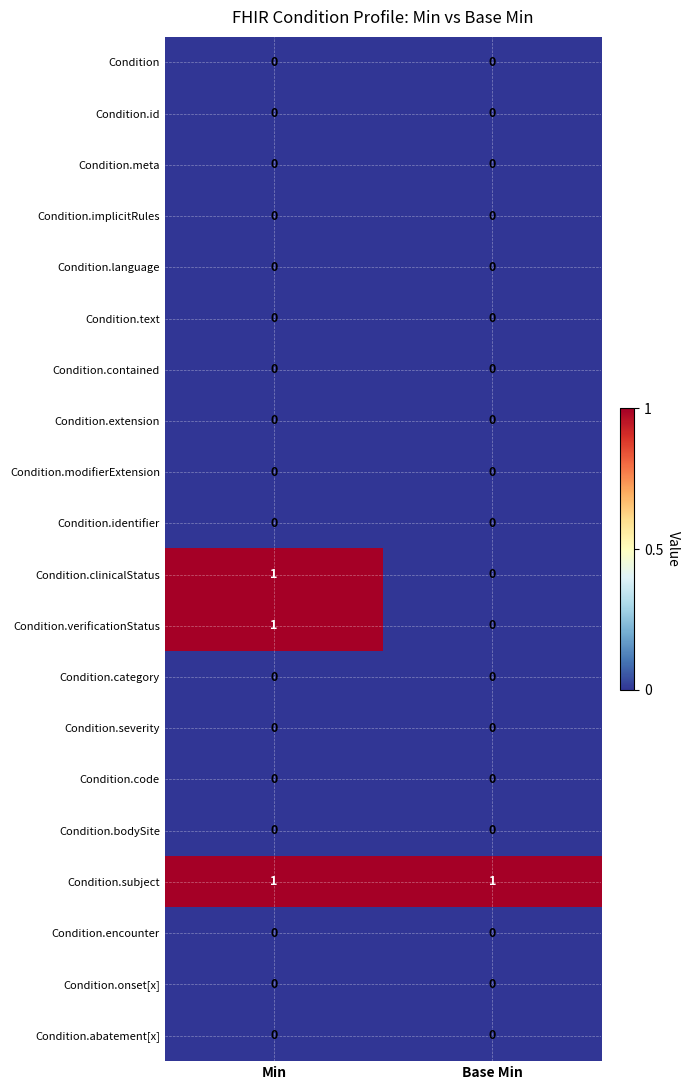

At which category is the sum across all series the highest?

Min